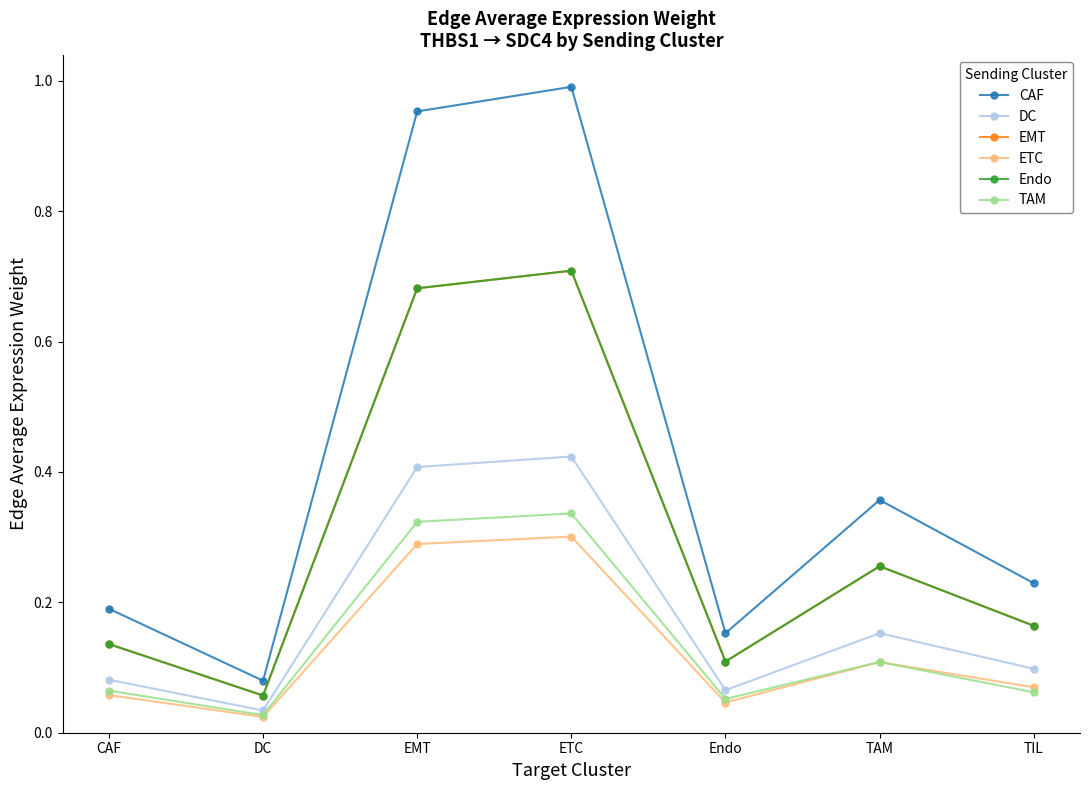

In DC, how many points are higher than both neighbors (excluding endpoints)?

2